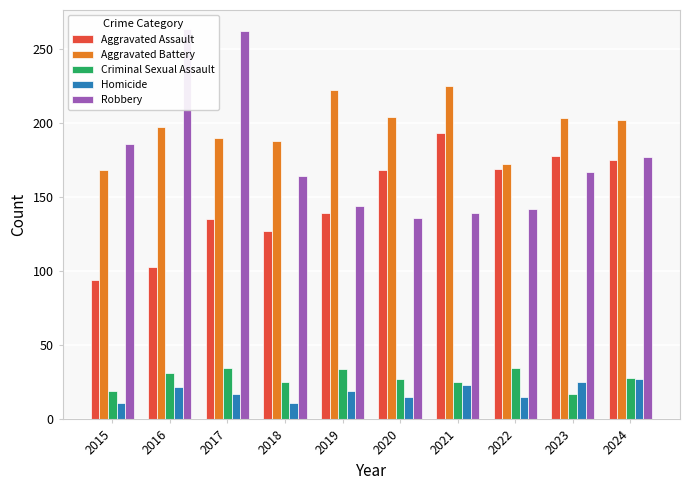

What is the sum of the Aggravated Battery values at 2020 and 2015?

372